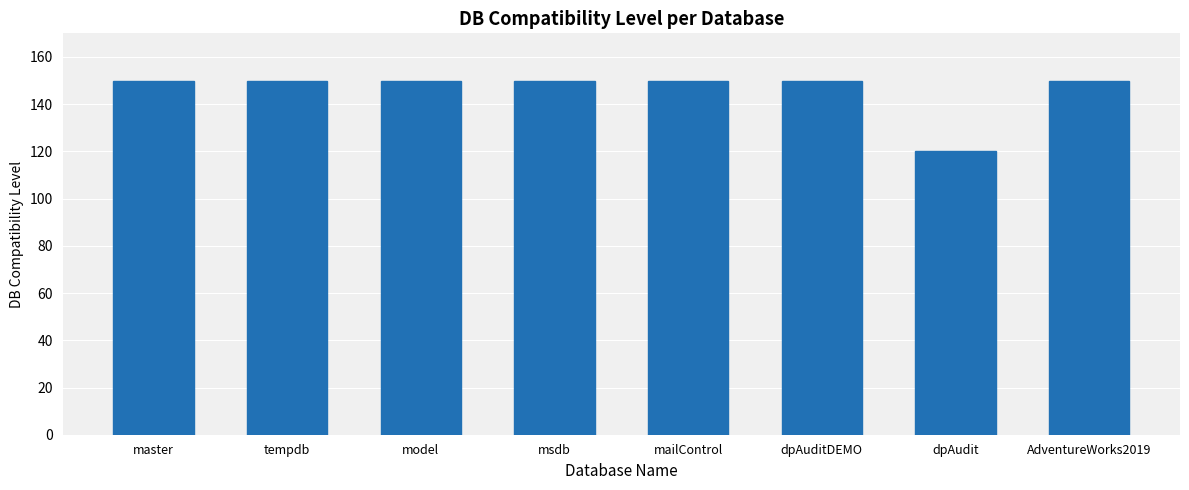

What is the maximum value shown in the chart?

150